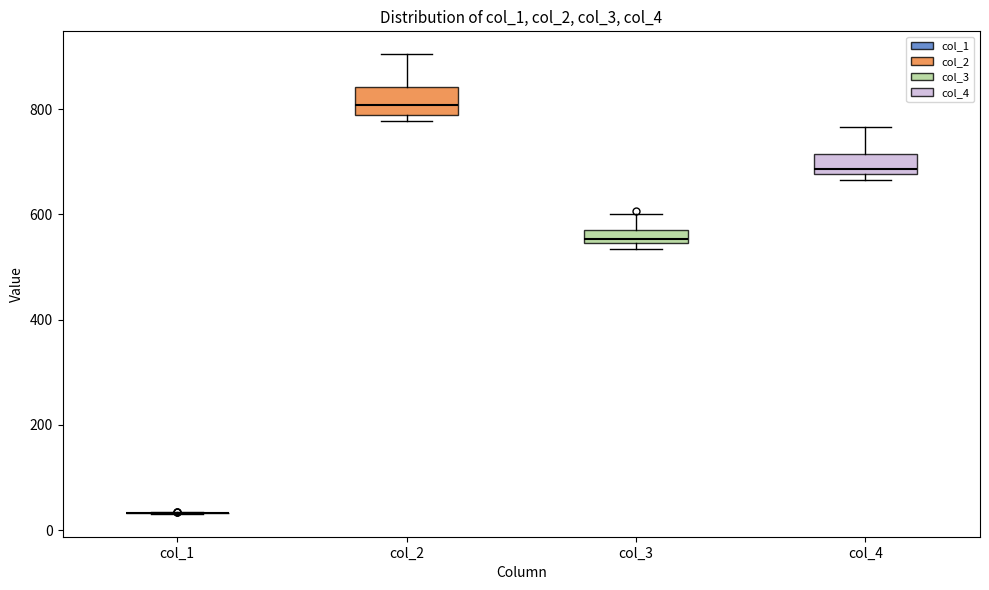

Where is the lower edge of the box for col_3 on the y-axis? The values are not printed on the chart, so give them approximately, as read against the axis.

540